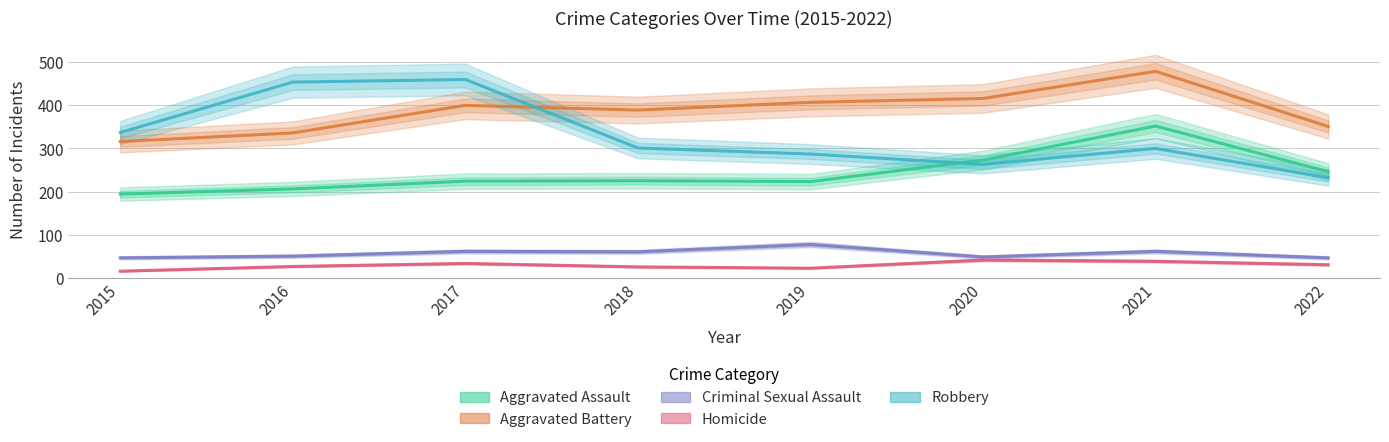

List the labels in order of Homicide value, largest first.

2020, 2021, 2017, 2022, 2016, 2018, 2019, 2015